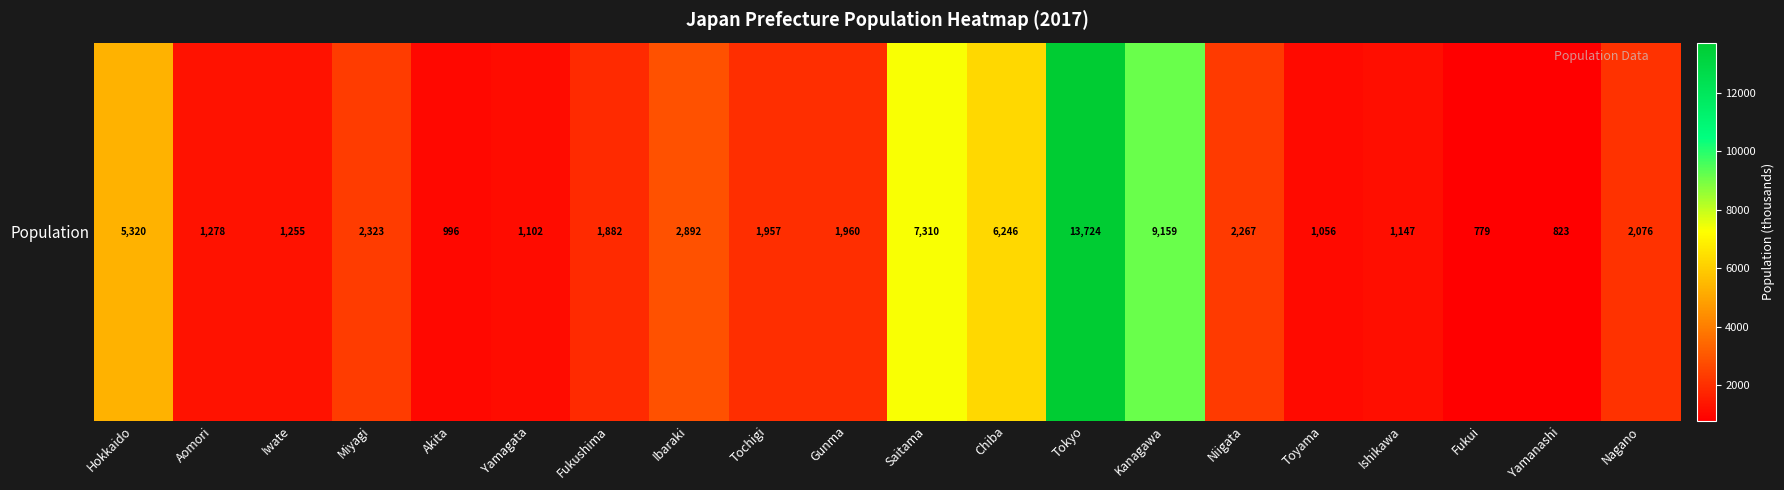

Approximately how many times larger is the value at Gunma compared to Toyama?

1.9